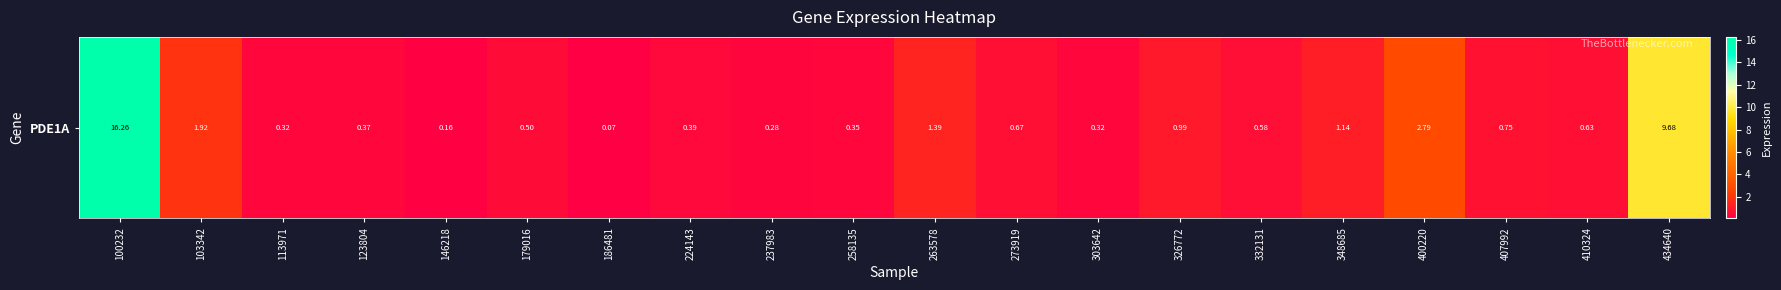

Is it true that the value at 332131 is 0.6?

True